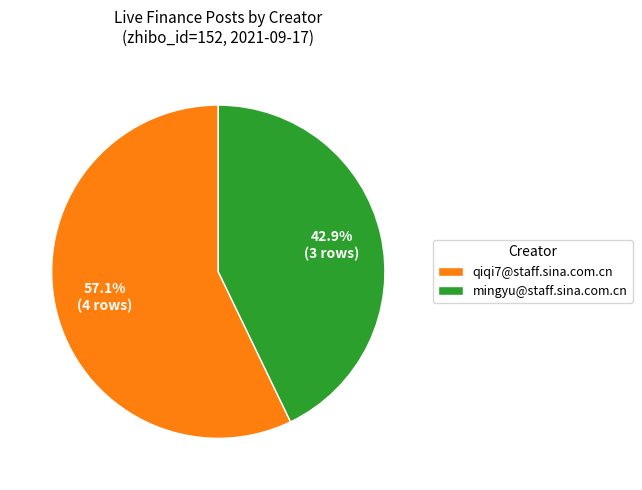

Rank the categories by value from lowest to highest.

mingyu@staff.sina.com.cn, qiqi7@staff.sina.com.cn